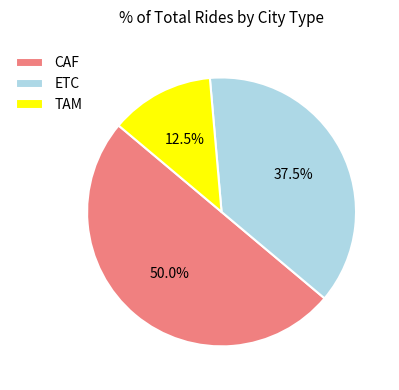

Which category has the biggest portion of the pie?

CAF